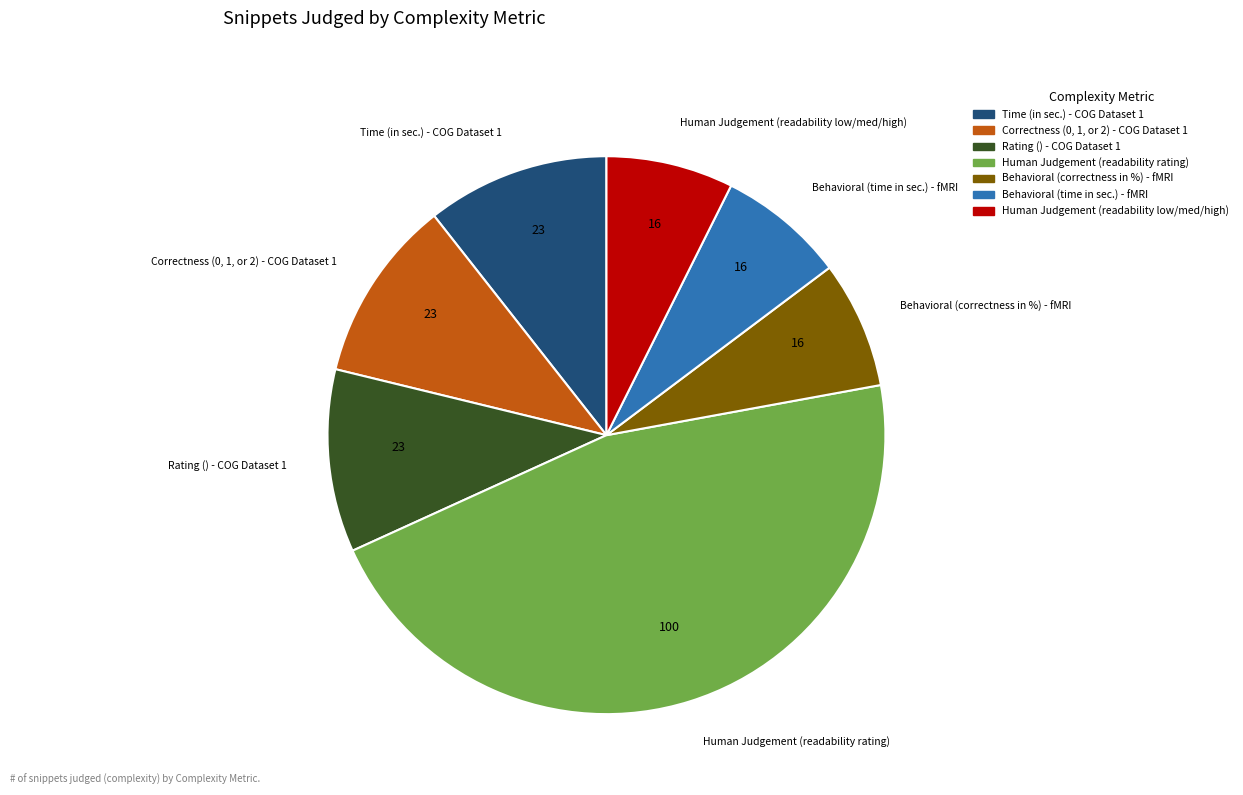

Is there a majority slice in this chart?

No